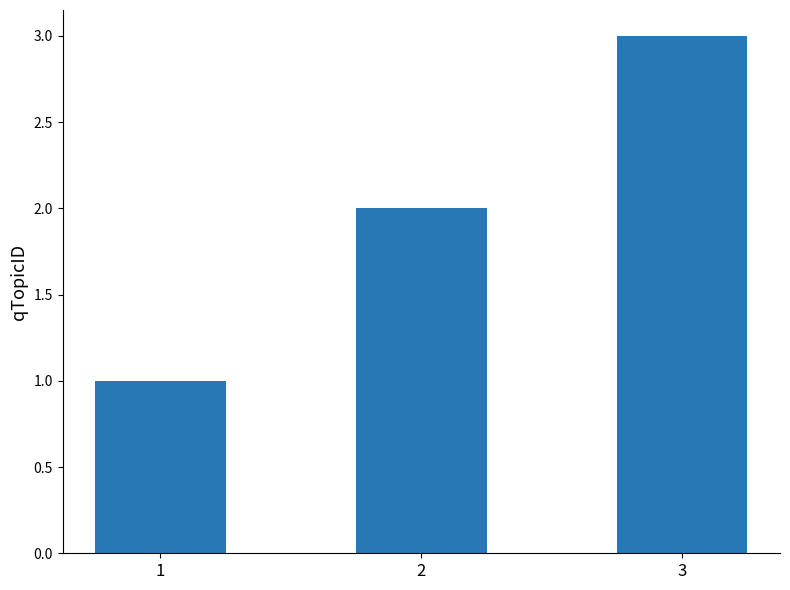

The chart shows a value of 5 at 3. True or false?

False